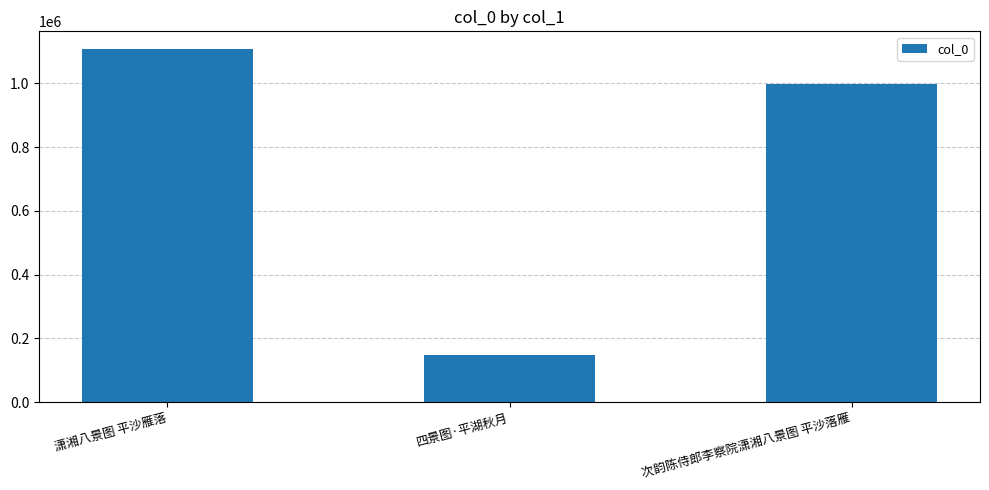

List the labels in order of value, largest first.

潇湘八景图 平沙雁落, 次韵陈侍郎李察院潇湘八景图 平沙落雁, 四景图·平湖秋月